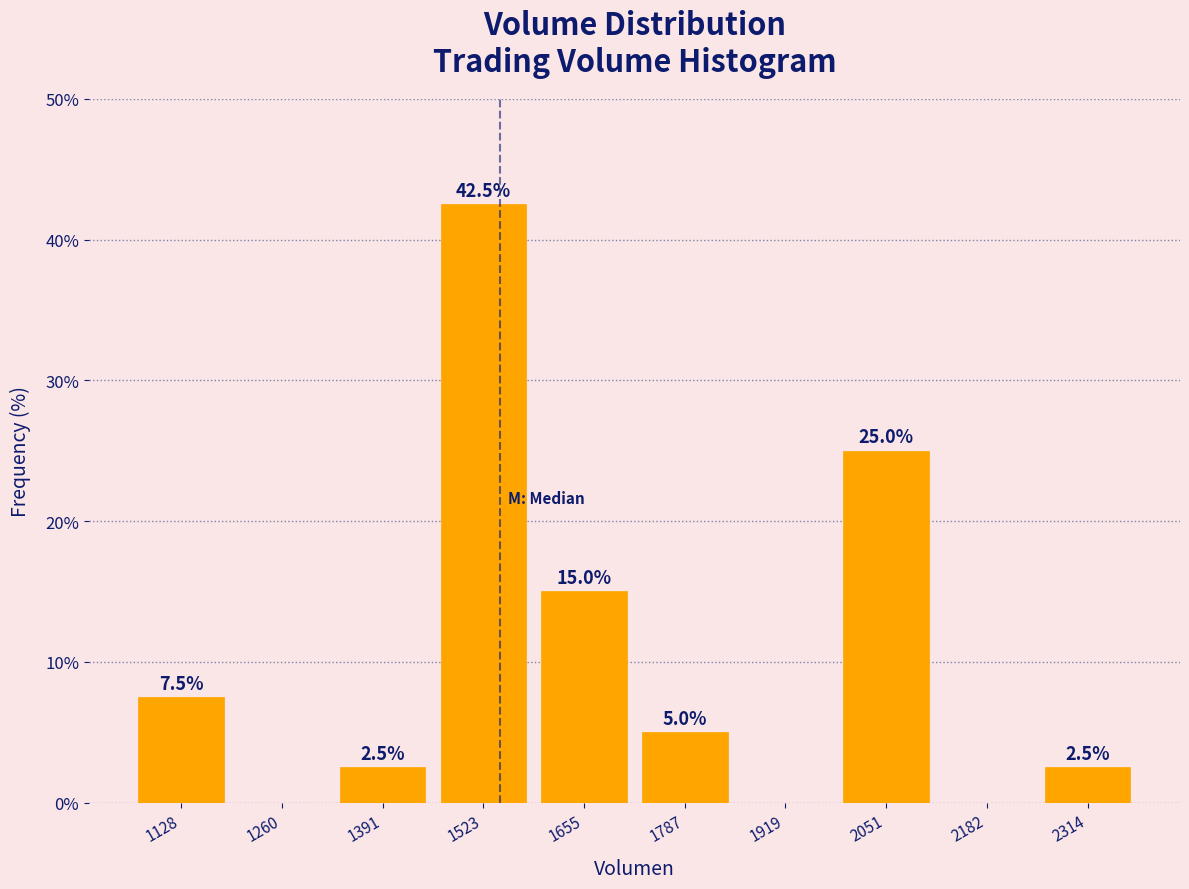

Over which range of the x-axis is the bar tallest?

1460 to 1580